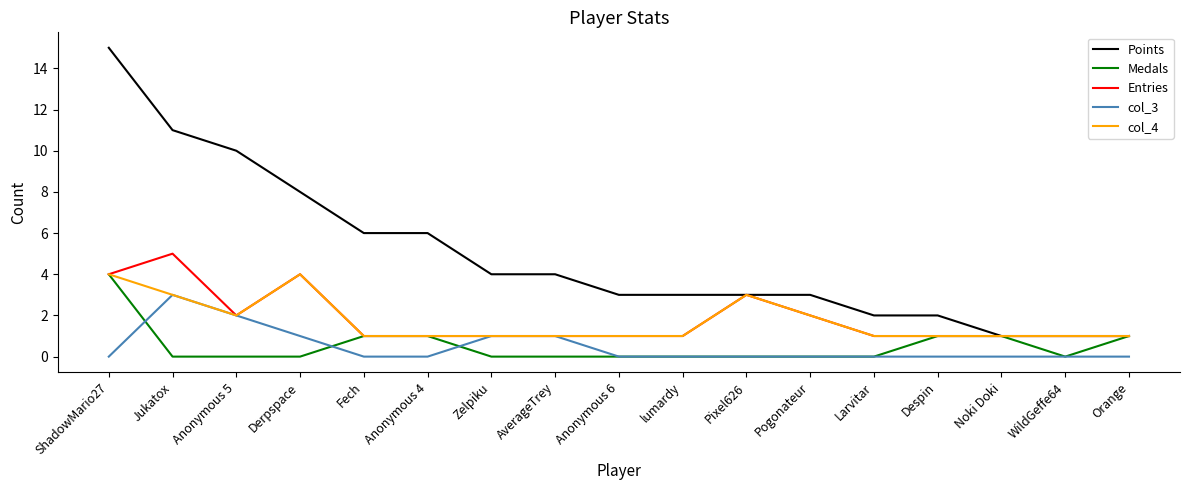

Is it true that col_3 equals 2 at Anonymous 5?

True